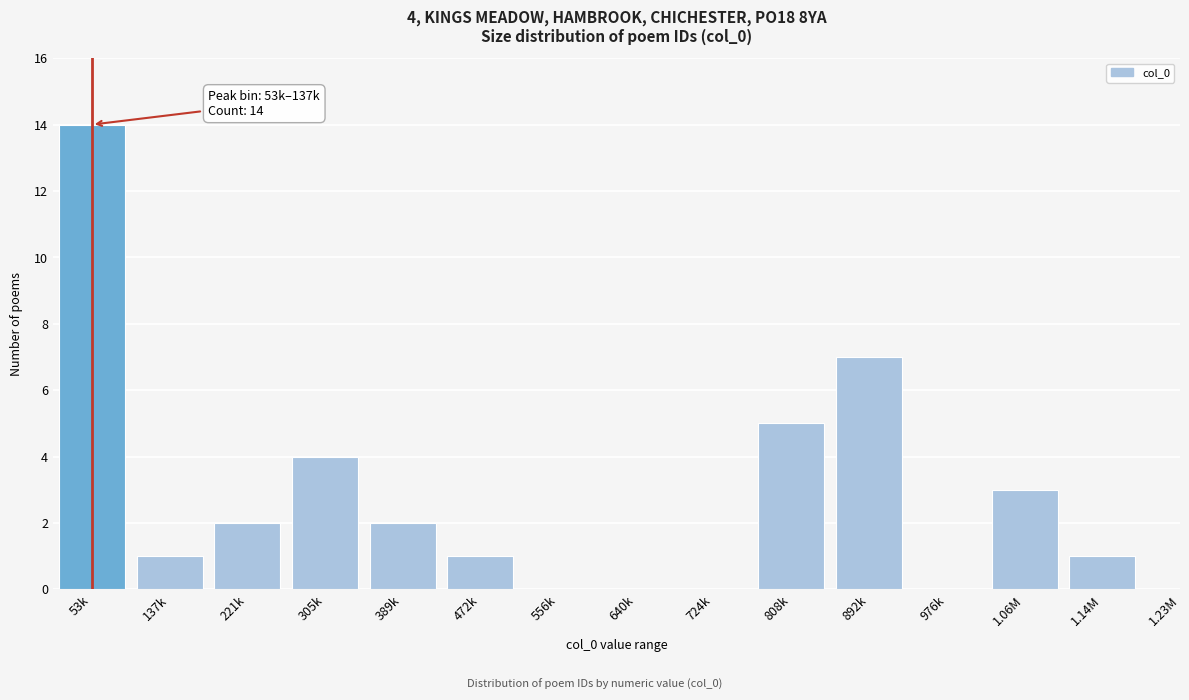

Reading left to right, extract all data points from this chart.

53k=14	137k=1	221k=2	305k=4	389k=2	472k=1	556k=0	640k=0	724k=0	808k=5	892k=7	976k=0	1.06M=3	1.14M=1